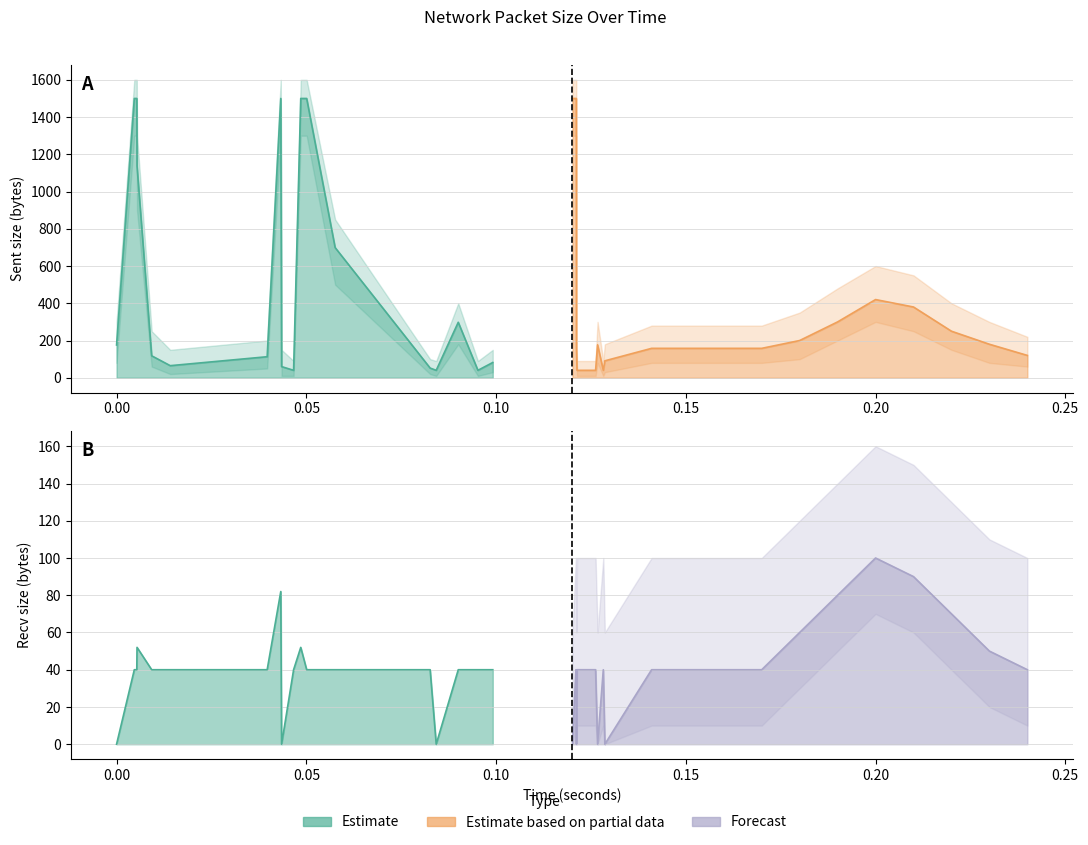

Rank the series at 27 from highest to lowest value.

sent_upper, sent_size, recv_size, sent_lower